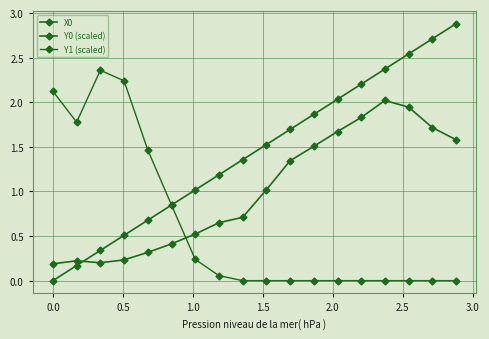

How many values in the X0 series are below 1?

6